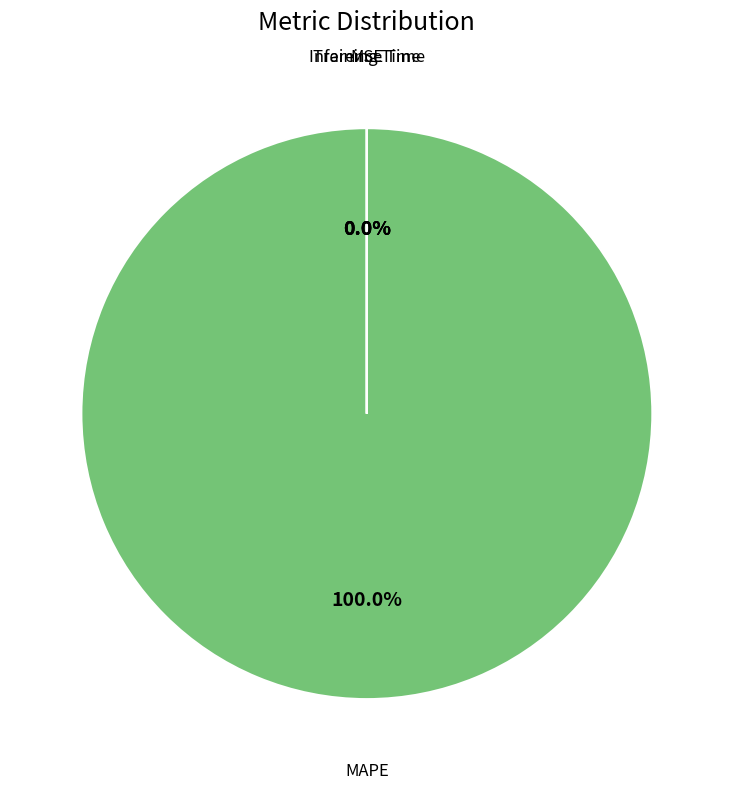

Rank the categories by value from lowest to highest.

MSE, Inference Time, Training Time, MAPE